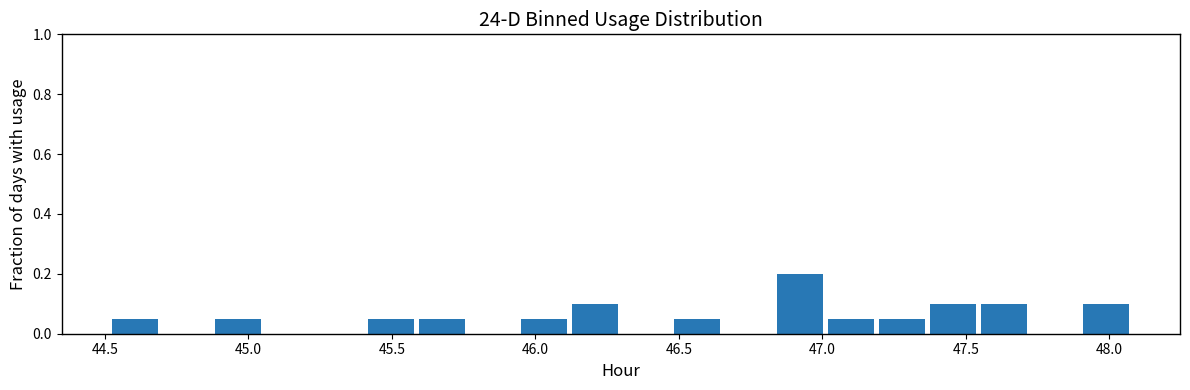

Around what value on the x-axis is the tallest bar? Give the approximate position of its centre, as read against the axis.

46.90